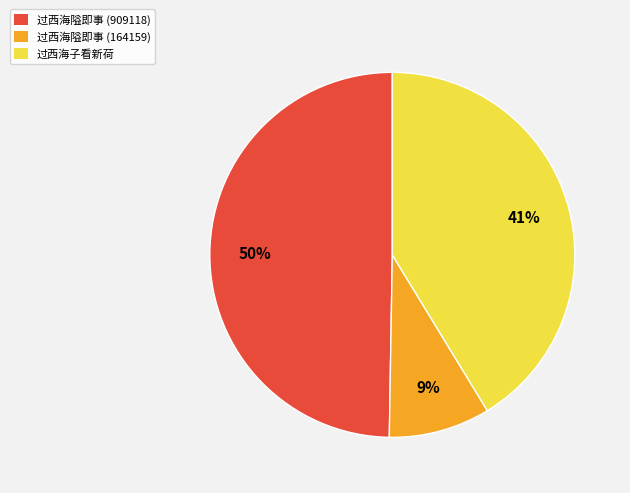

How many segments does this pie chart have?

3